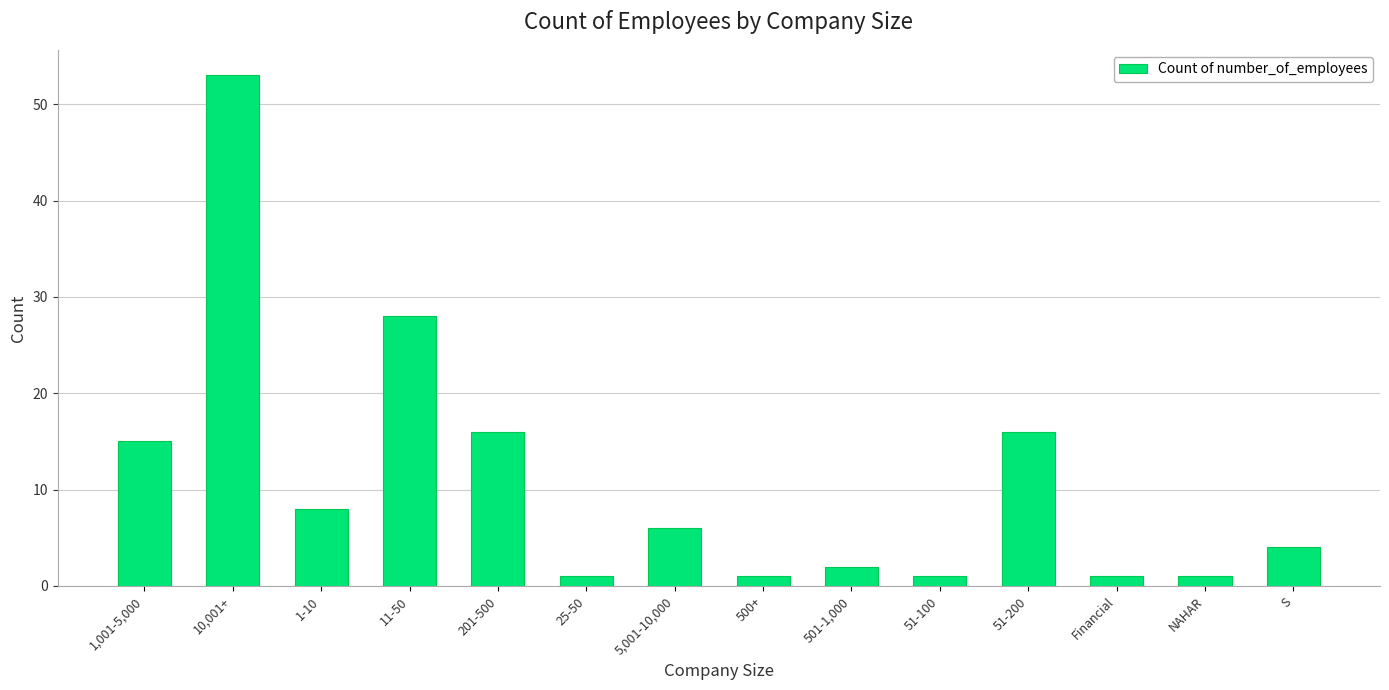

What is the value of the 6th bar from the left?

1